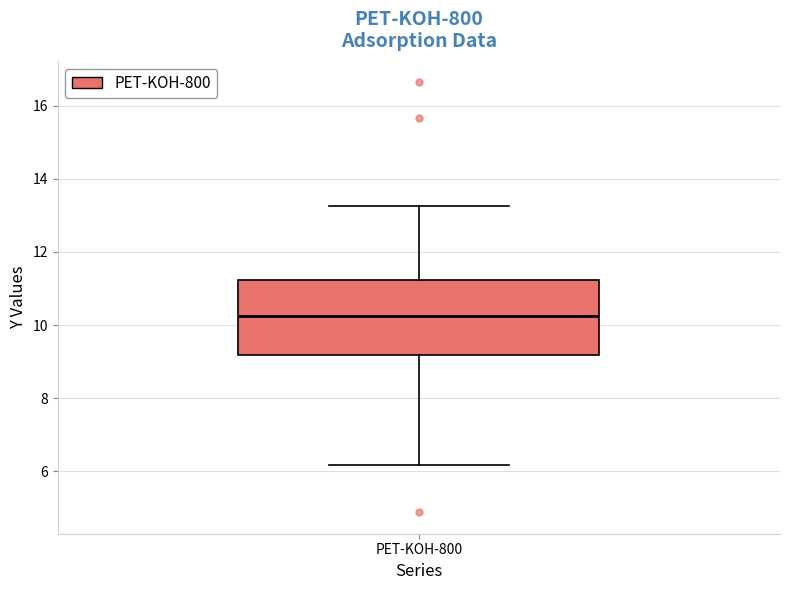

Read this box plot against the y-axis: the position of the median line, the range covered by the box, and the ends of both whiskers. The values are not printed on the chart, so give them approximately, as read against the axis.

median 10.2, box 9.2 to 11.2, whiskers 6.2 to 13.2